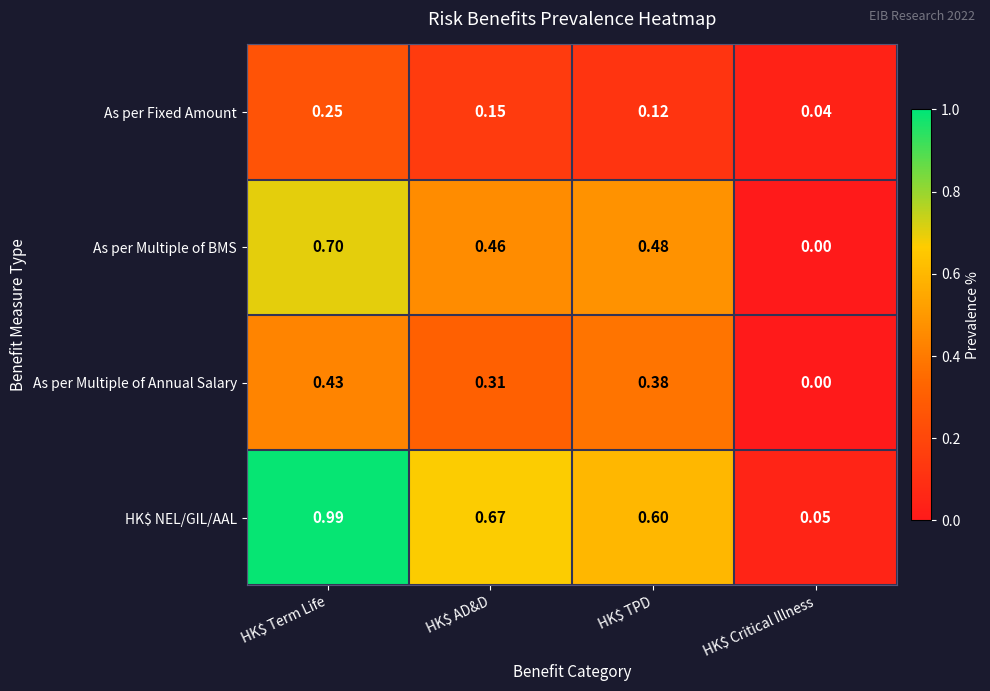

Rank the series by their average value, from lowest to highest.

As per Fixed Amount, As per Multiple of Annual Salary, As per Multiple of BMS, HK$ NEL/GIL/AAL